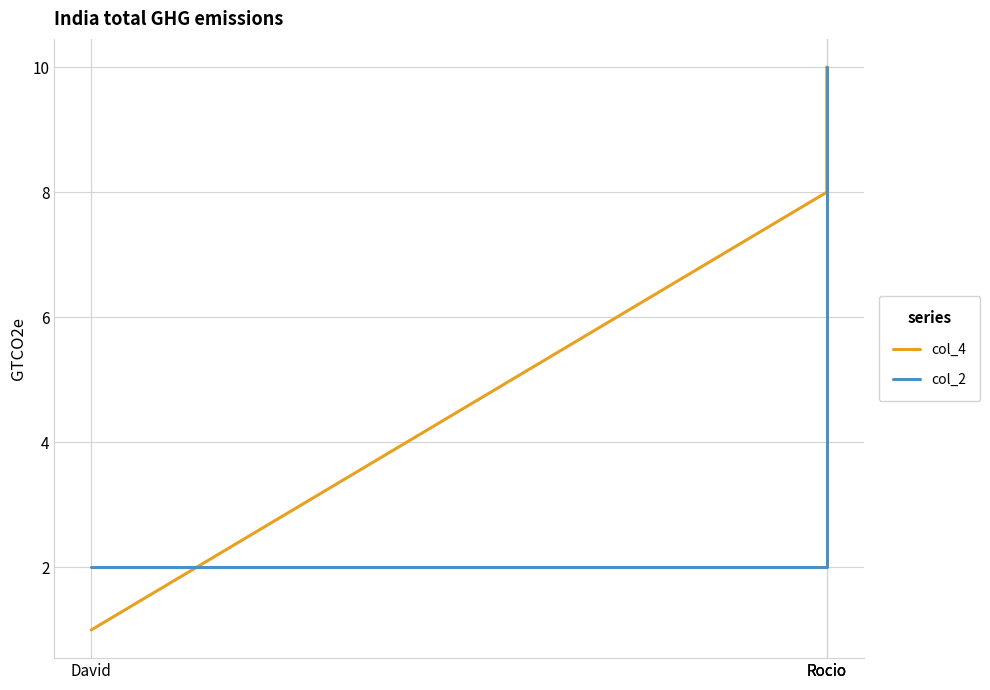

The col_4 series shows 2 at Rocio. True or false?

False